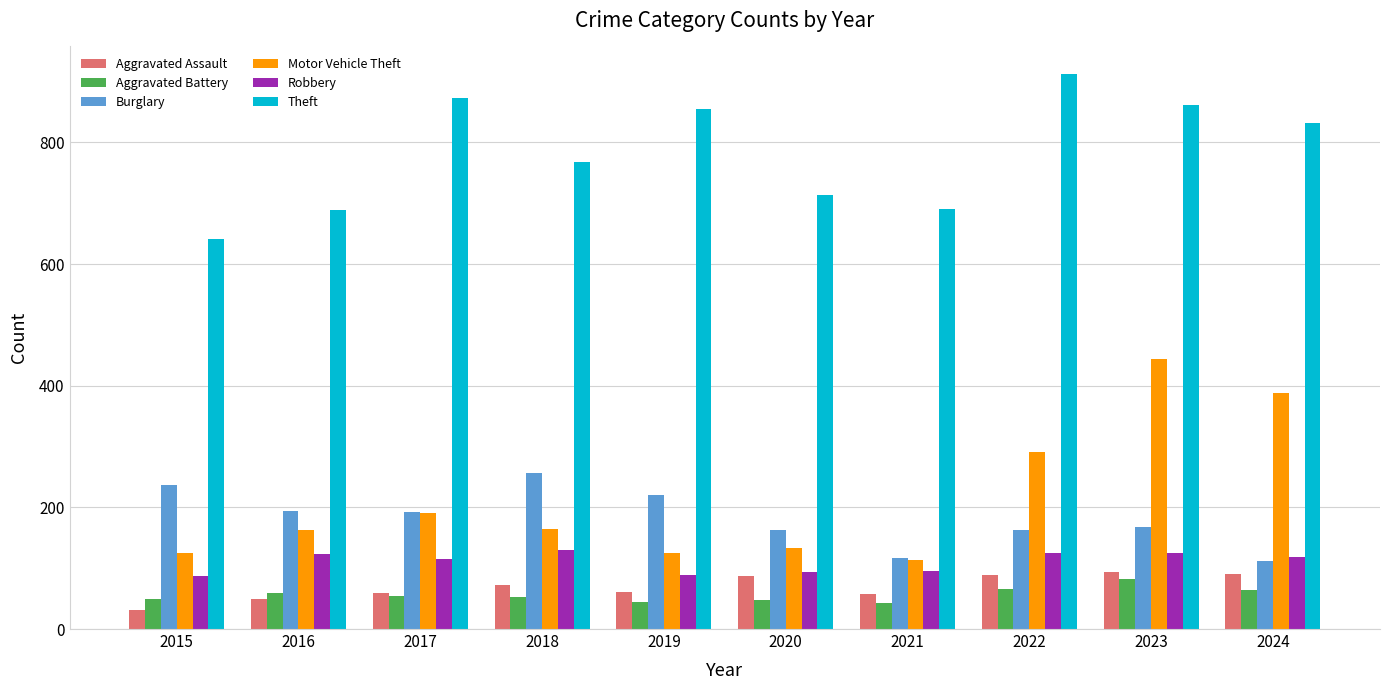

What is the spread (max minus min) of values at 2016?

639